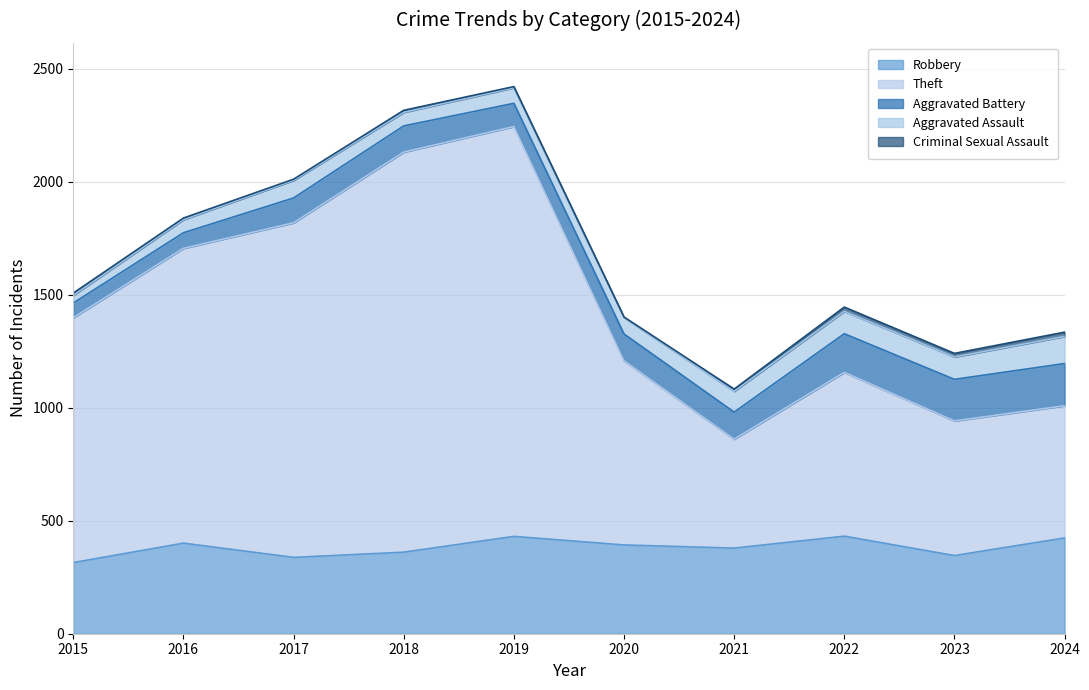

Which series has the widest spread of values?

Theft